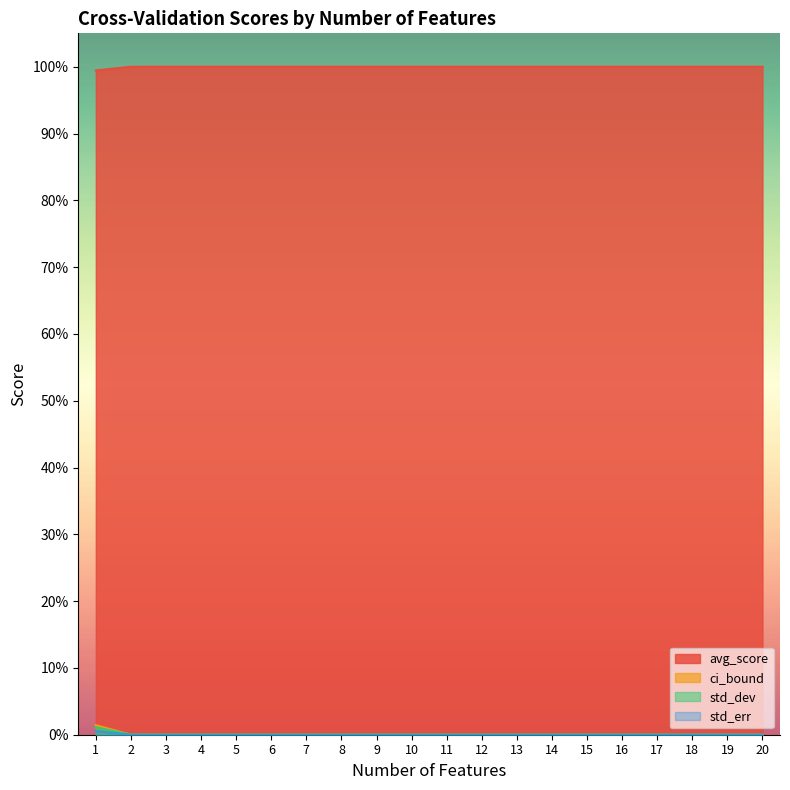

Is the value of ci_bound at 4 greater than the value of std_err at 13?

No